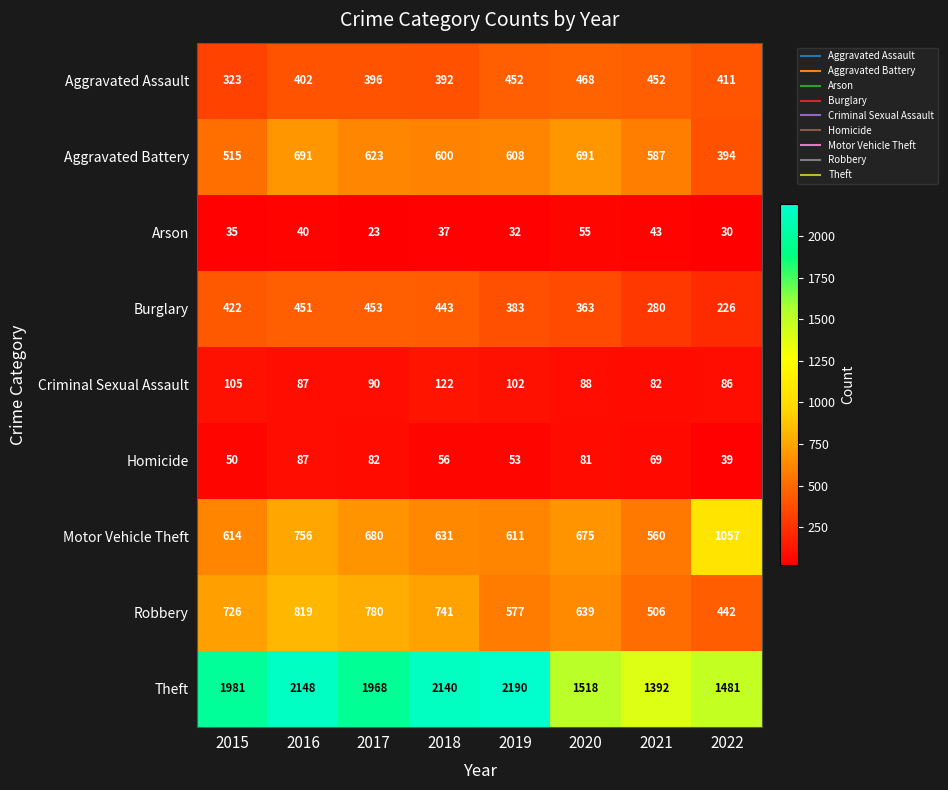

Rank the series at 2015 from highest to lowest value.

Theft, Robbery, Motor Vehicle Theft, Aggravated Battery, Burglary, Aggravated Assault, Criminal Sexual Assault, Homicide, Arson